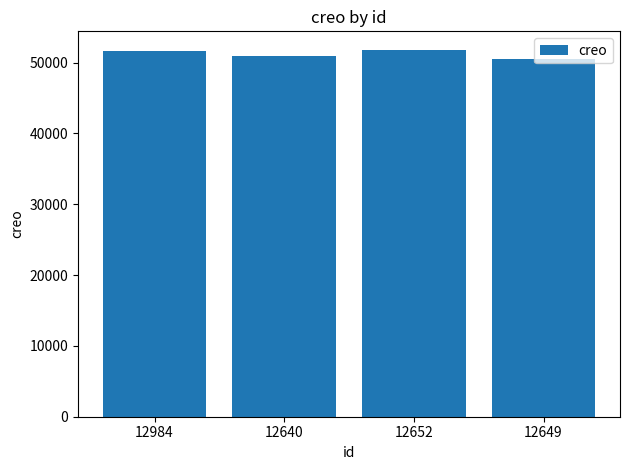

Is it true that the value at 12640 is 24247?

False